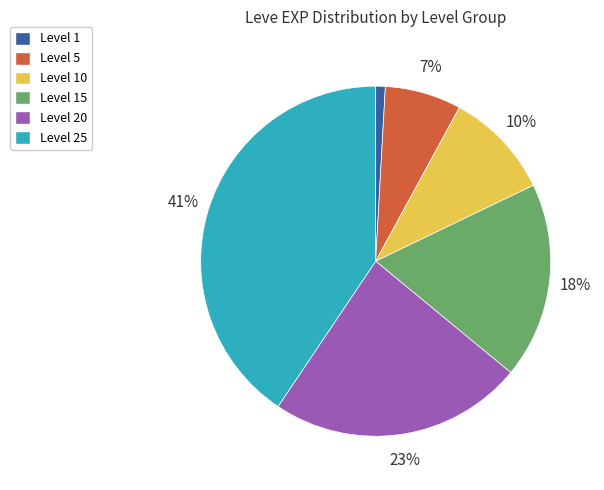

Is it true that Level 5 is 1% of the pie?

False